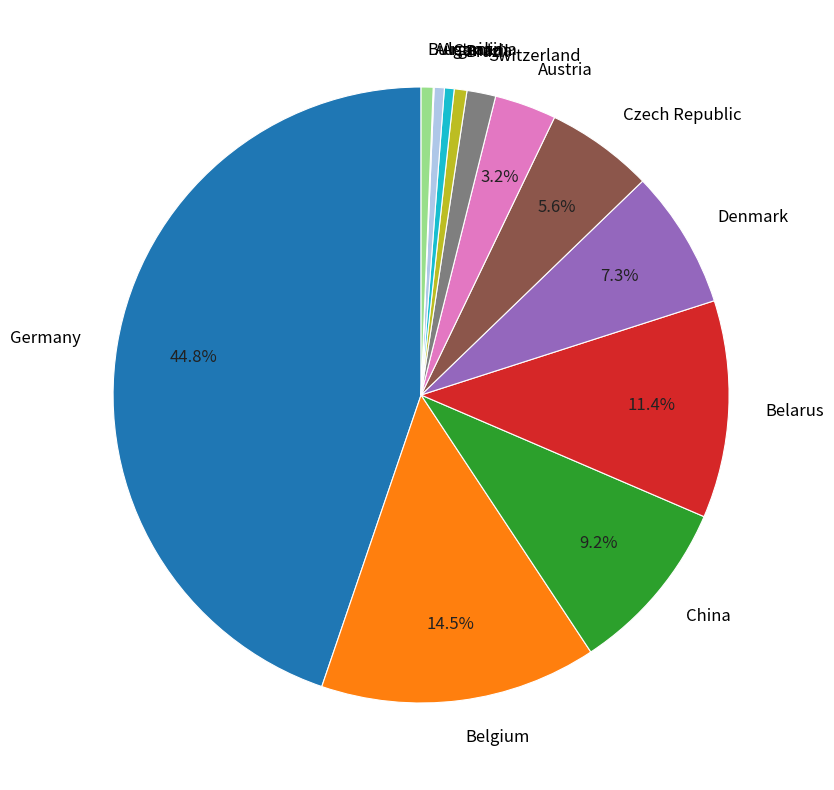

Which slice is the largest?

Germany